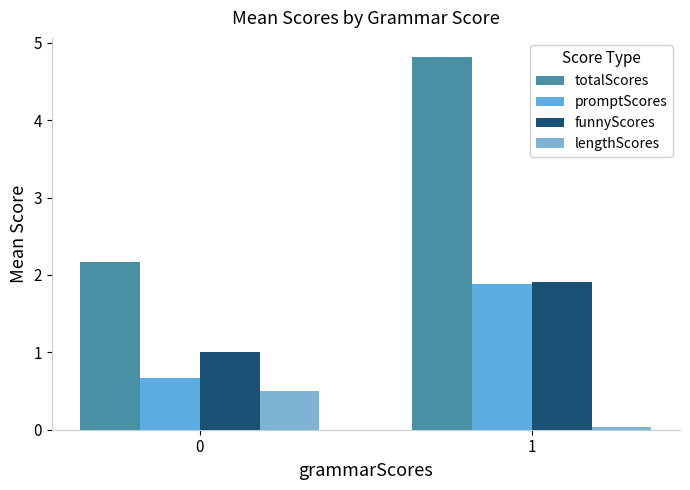

What is the total value across all series at 0?

4.3